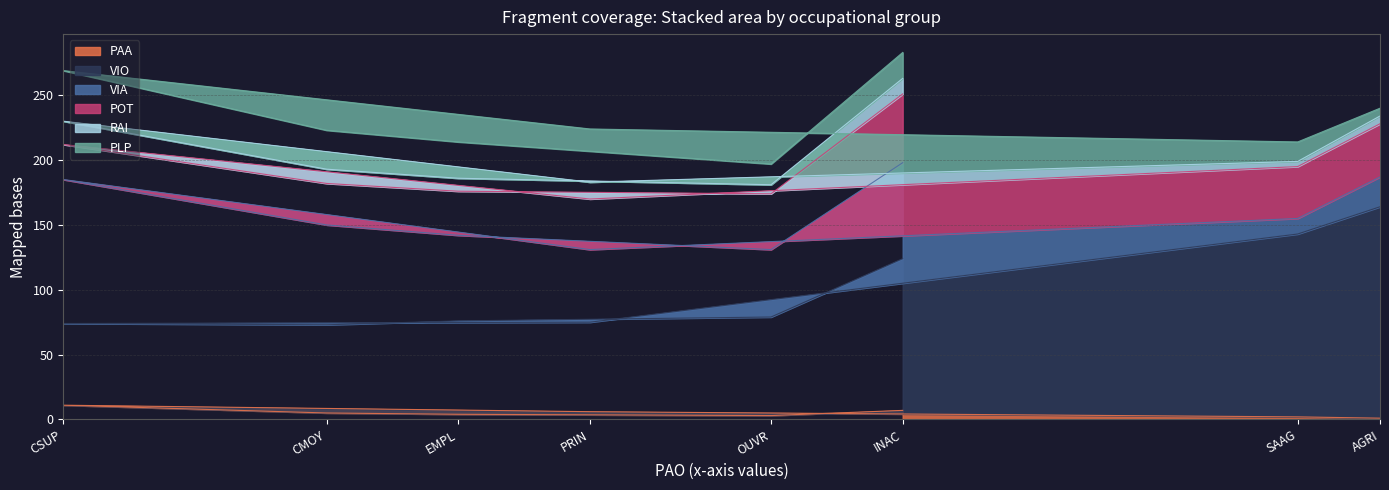

True or false: RAI and VIO intersect in this chart.

False